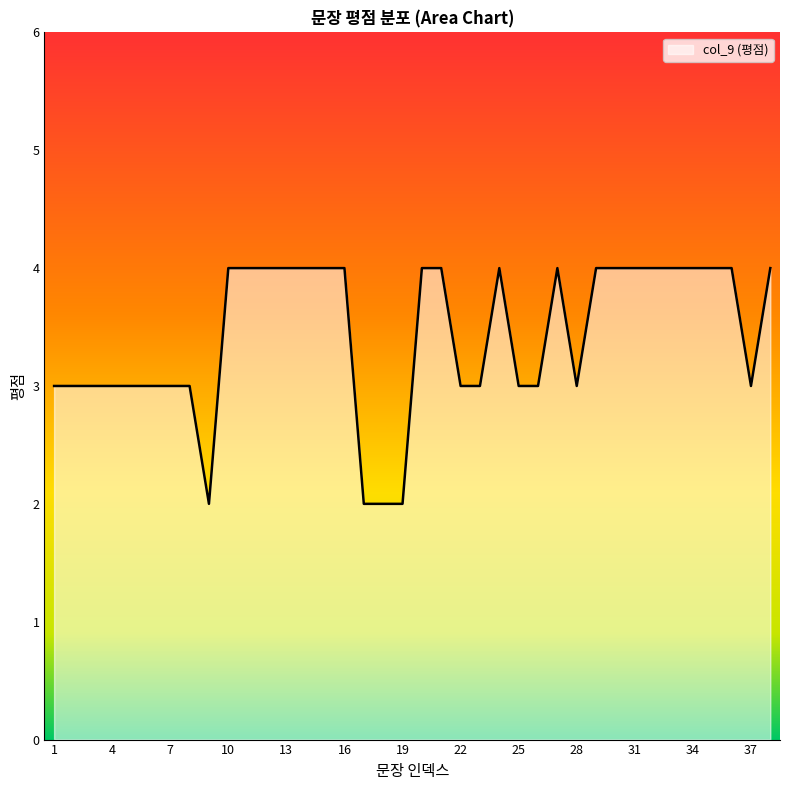

Rank the categories by value from lowest to highest.

9, 17, 18, 19, 1, 2, 3, 4, 5, 6, 7, 8, 22, 23, 25, 26, 28, 37, 10, 11, 12, 13, 14, 15, 16, 20, 21, 24, 27, 29, 30, 31, 32, 33, 34, 35, 36, 38